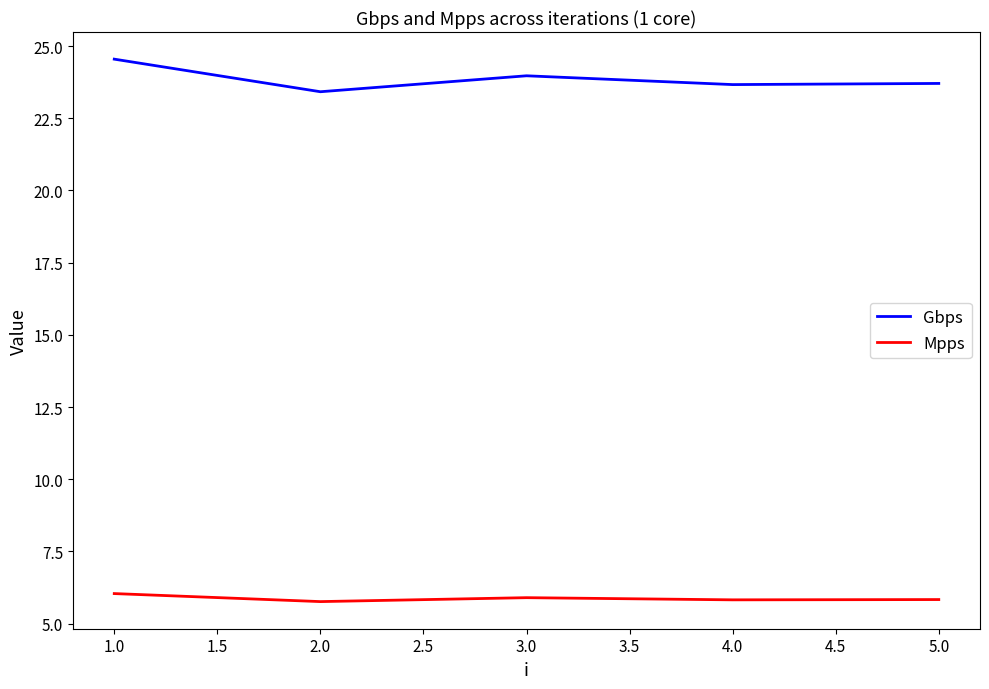

What is the difference between the maximum and second lowest values in the Gbps series?

0.9